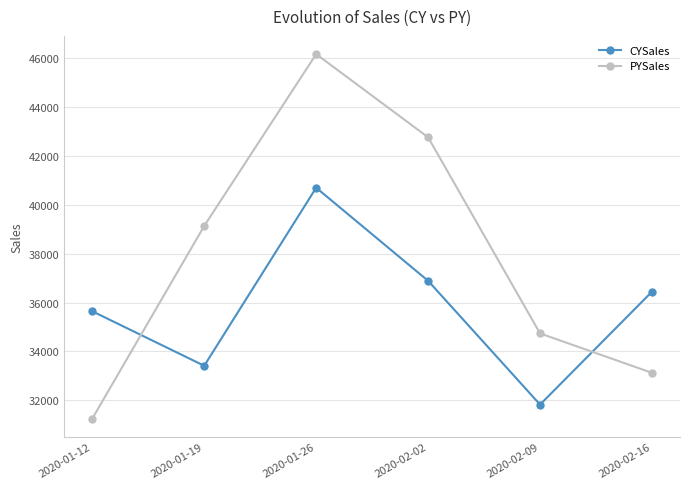

List the series in order of their peak value, highest first.

PYSales, CYSales